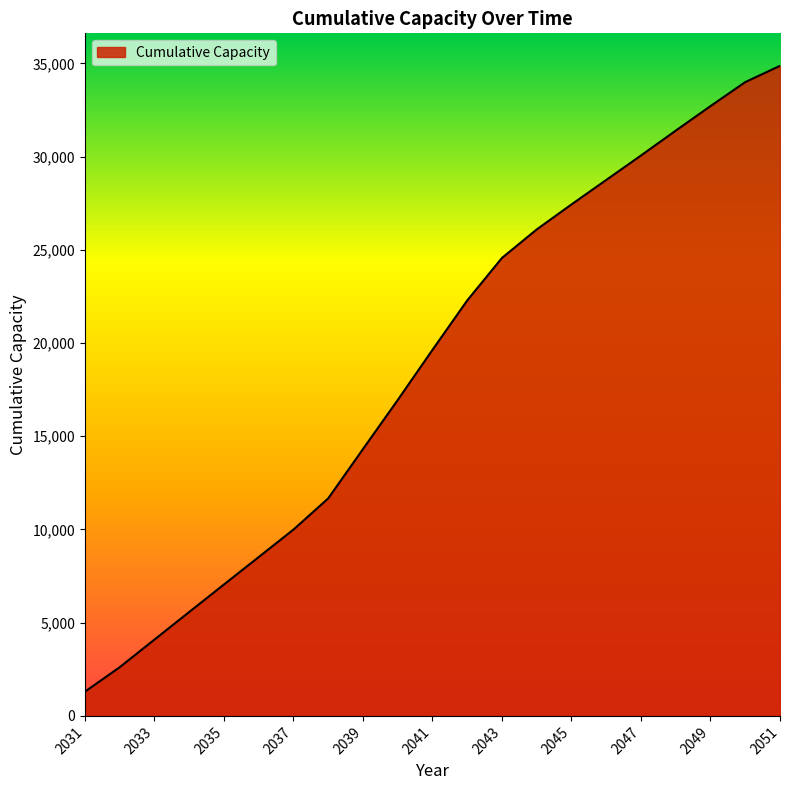

What is the average value?

18755.5